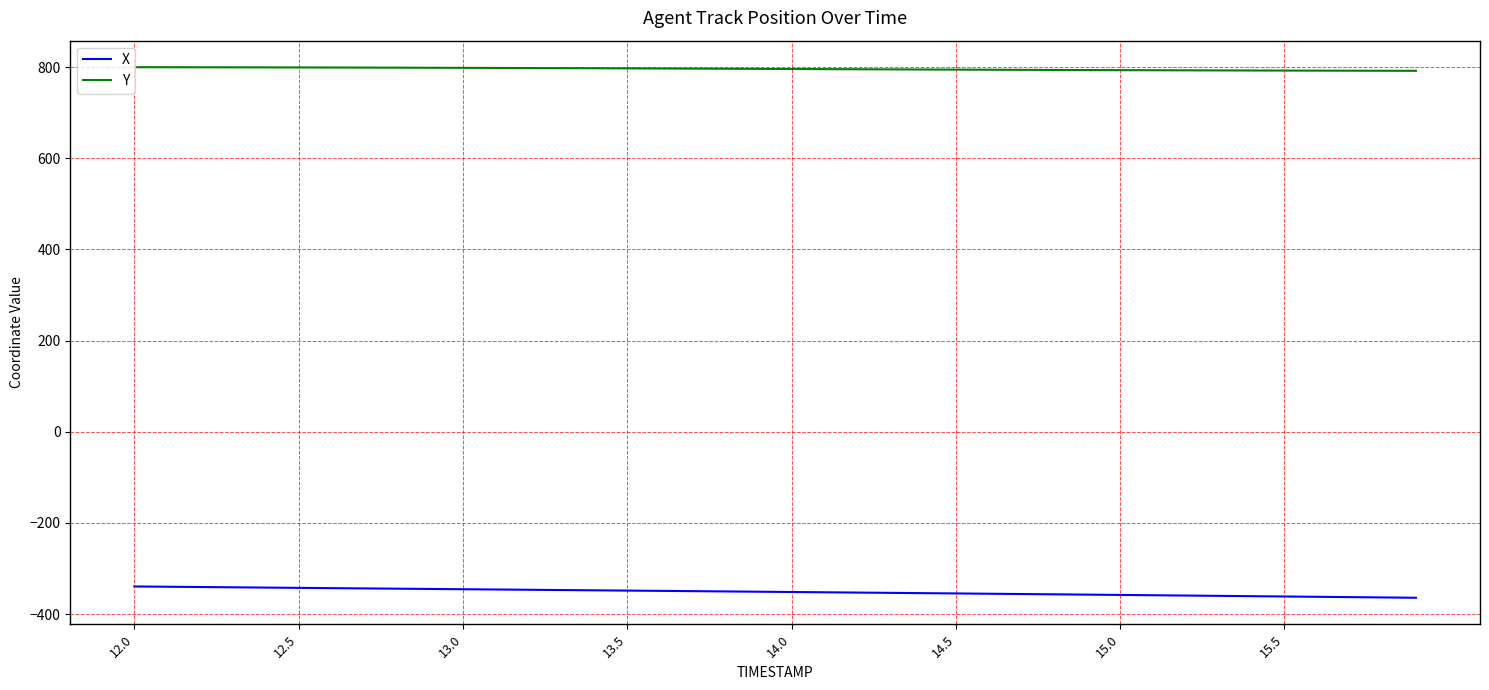

What are all the series names shown in the legend?

X, Y